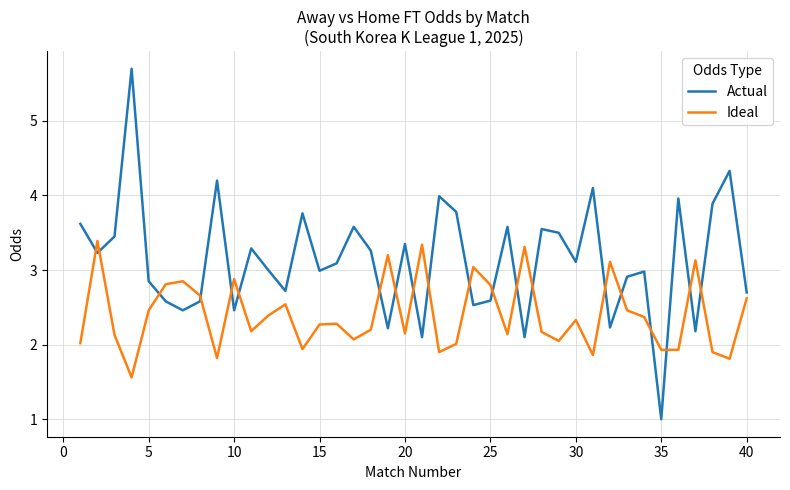

List the series in order of their overall mean, lowest first.

Ideal, Actual